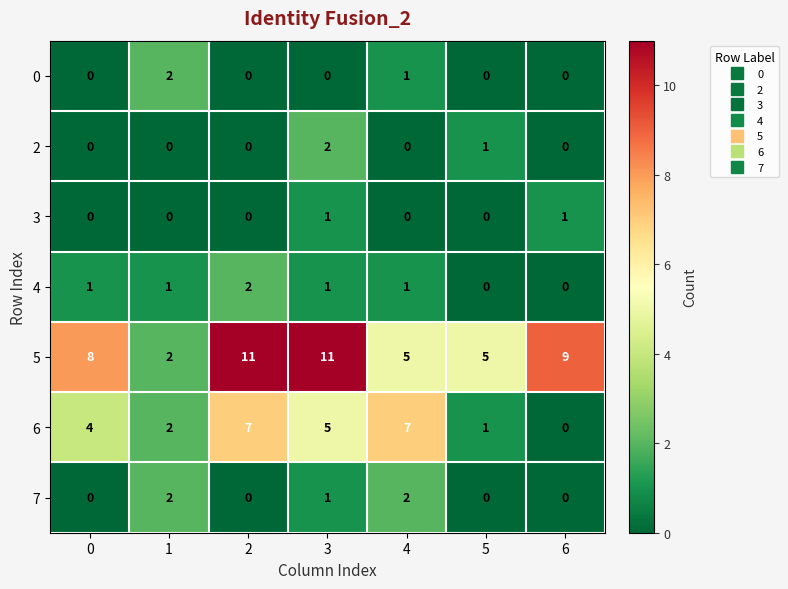

What is the difference between the 6 values at 6 and 0?

4